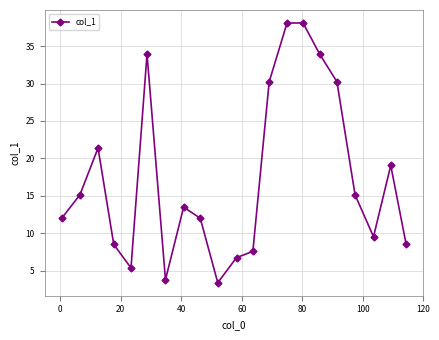

What is the value of the 18th point from the left?

15.1